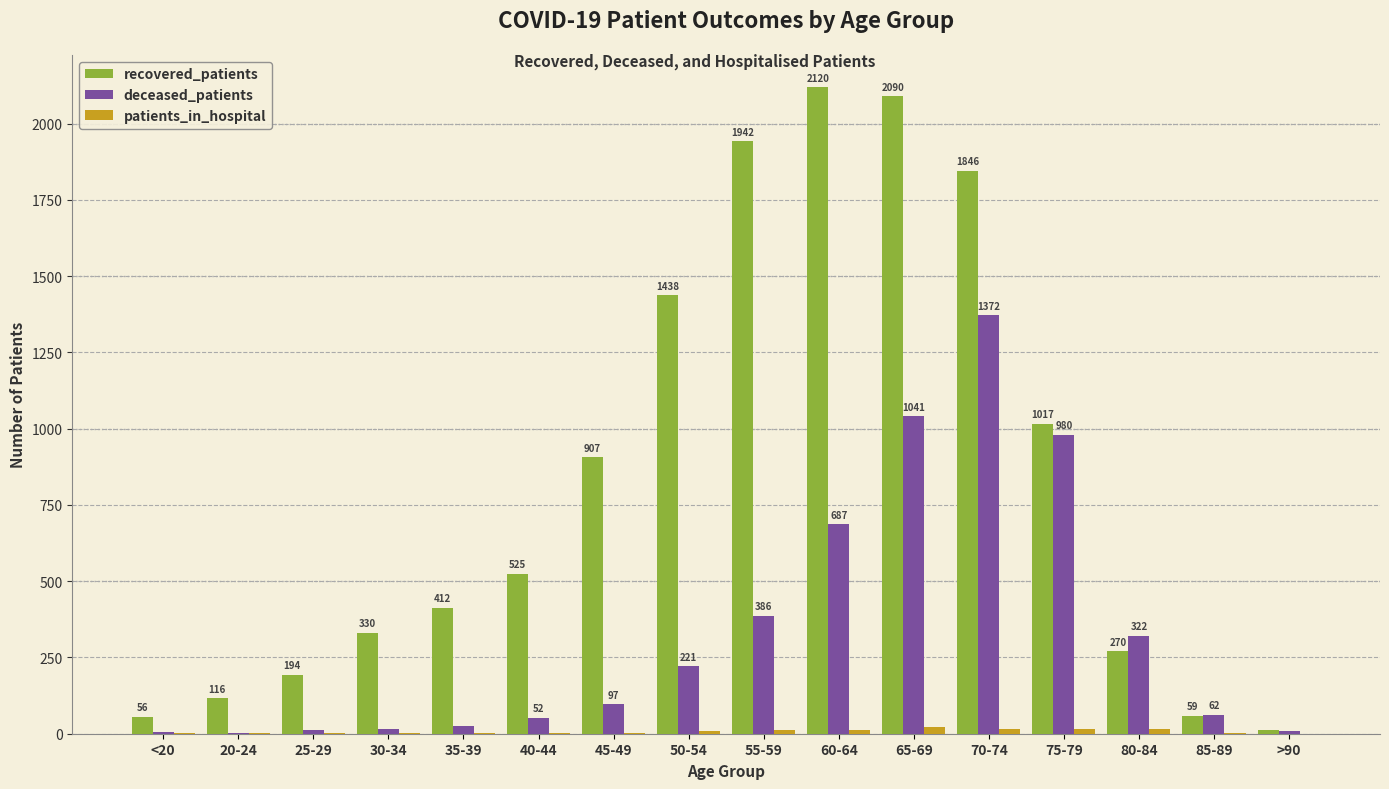

What is the approximate value of deceased_patients at 60-64, to the nearest 10?

690